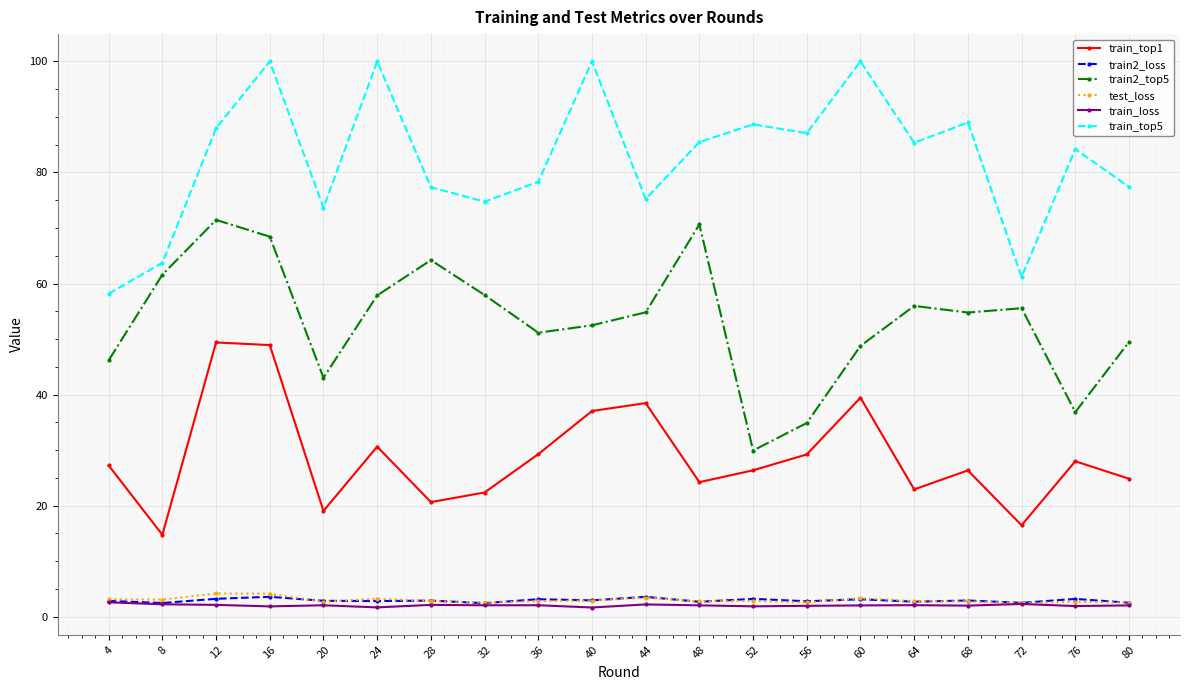

What is the value of the train_top5 point at the 1st from the left?

58.2